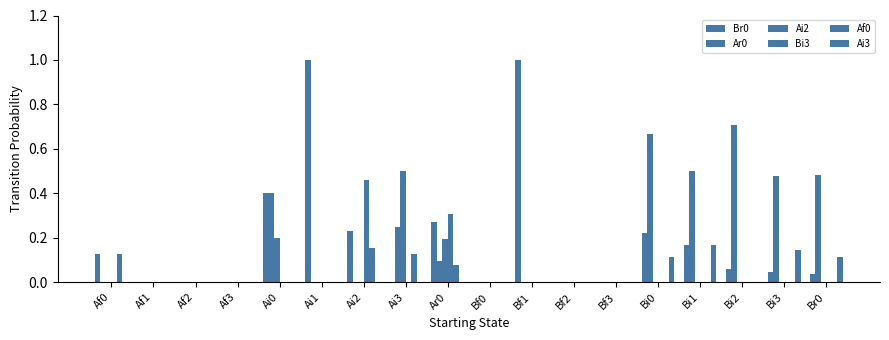

How many groups of bars are there?

18